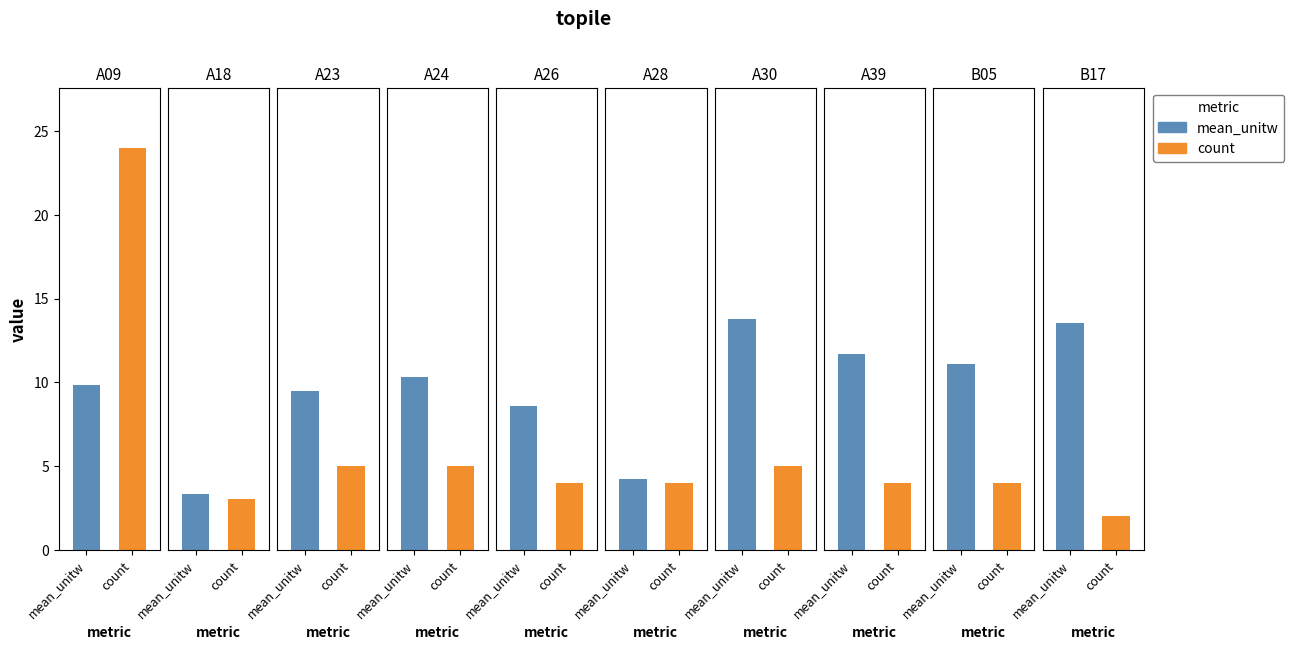

Between 1 and 0, which is larger?

1